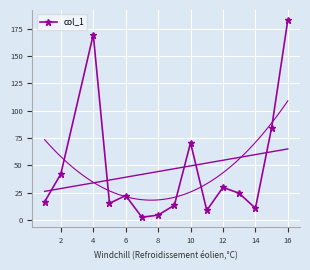

What is the smallest value displayed?

2.3